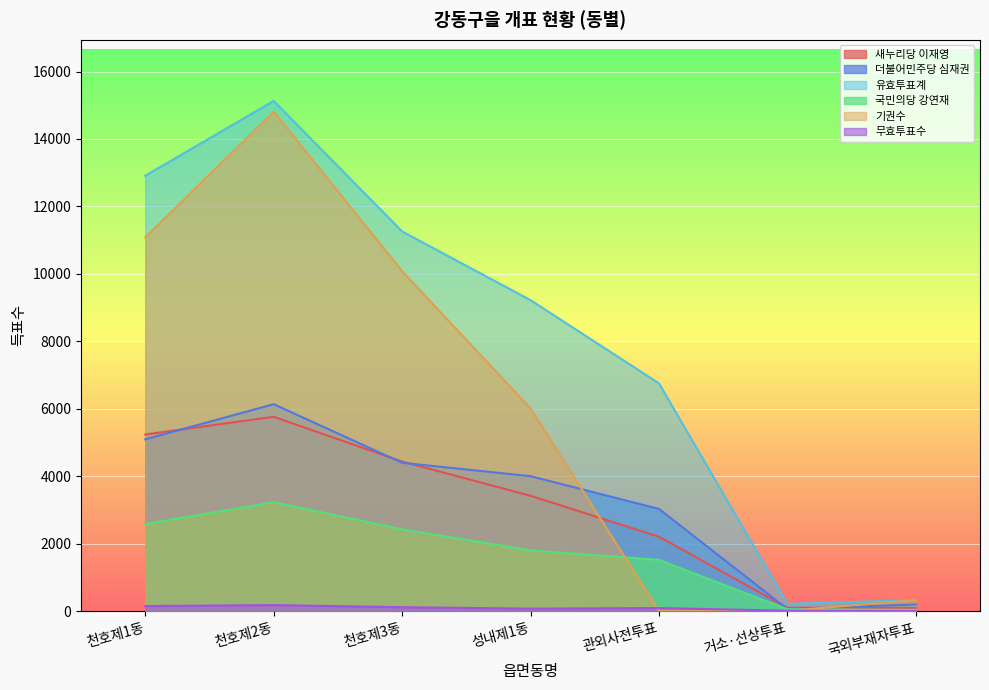

The value of 유효투표계 at 거소·선상투표 is 214. True or false?

True